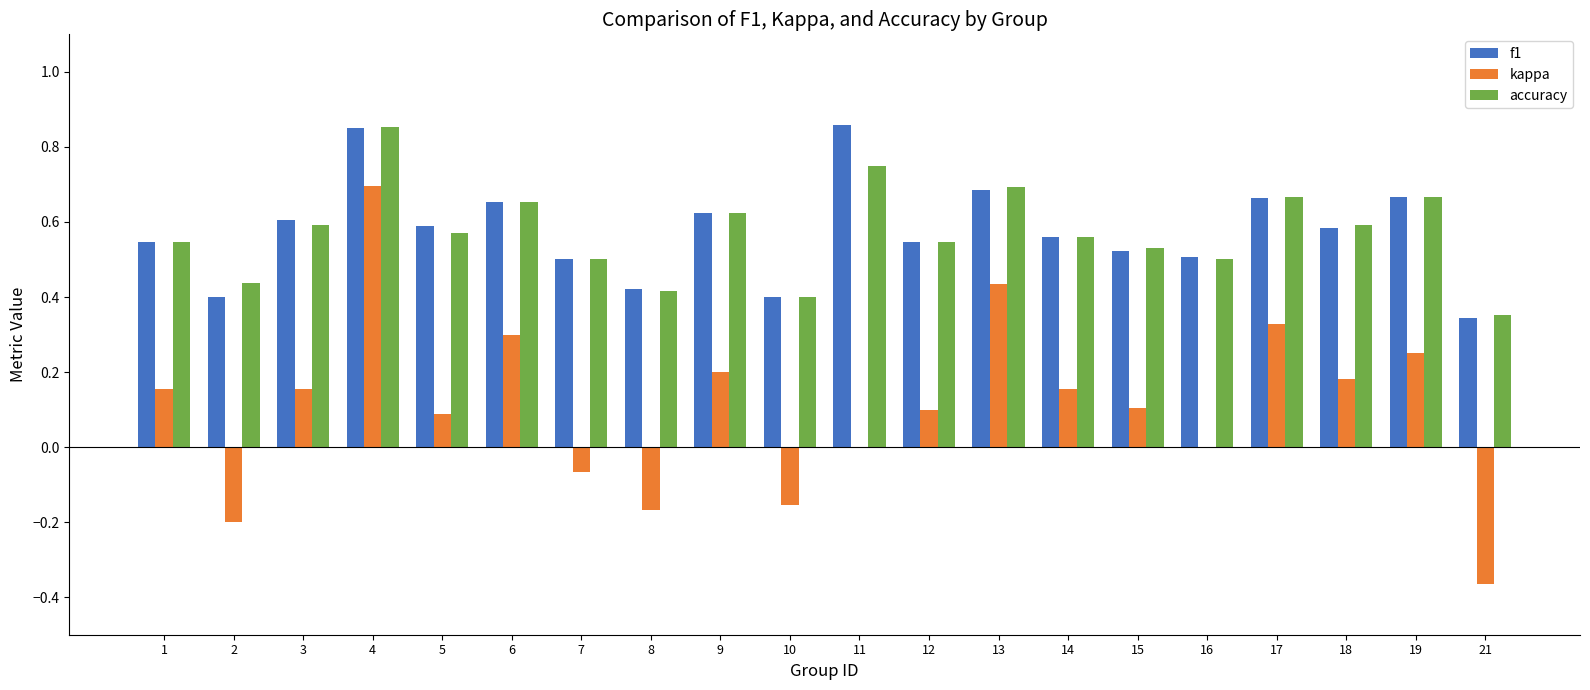

At which category is the sum across all series the highest?

4